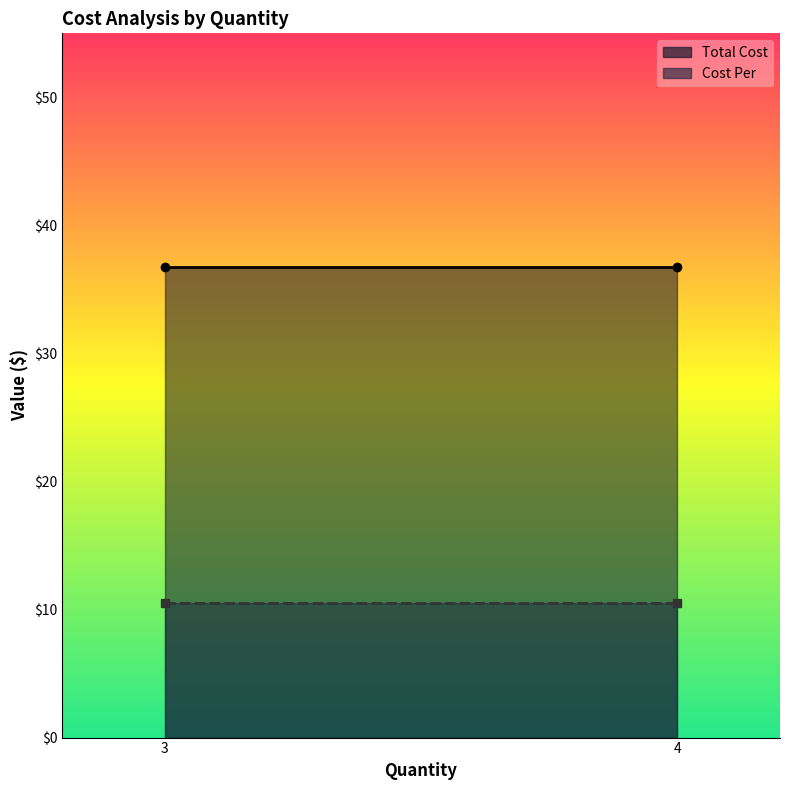

Rank the series by their maximum value, from highest to lowest.

Total Cost, Cost Per